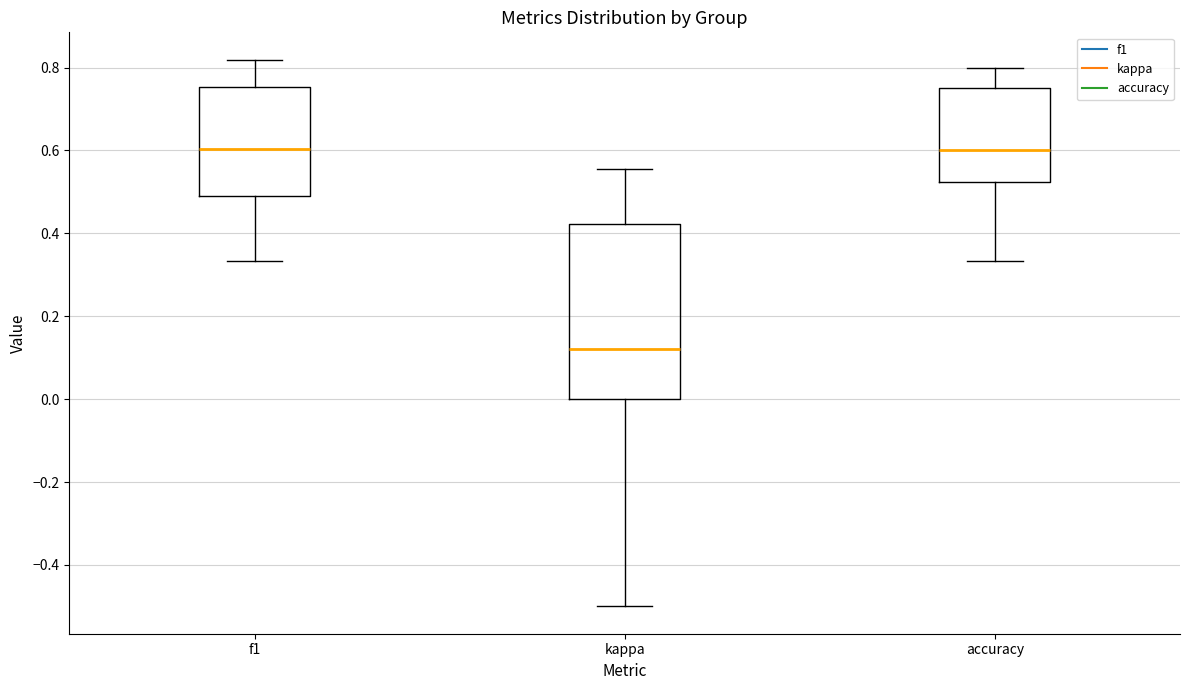

Reading left to right, read every box against the y-axis: the position of its median line, the range the box covers, and the ends of its whiskers. The values are not printed on the chart, so give them approximately, as read against the axis.

f1: median 0.60, box 0.50 to 0.76, whiskers 0.34 to 0.82
kappa: median 0.12, box 0.00 to 0.42, whiskers -0.50 to 0.56
accuracy: median 0.60, box 0.52 to 0.76, whiskers 0.34 to 0.80